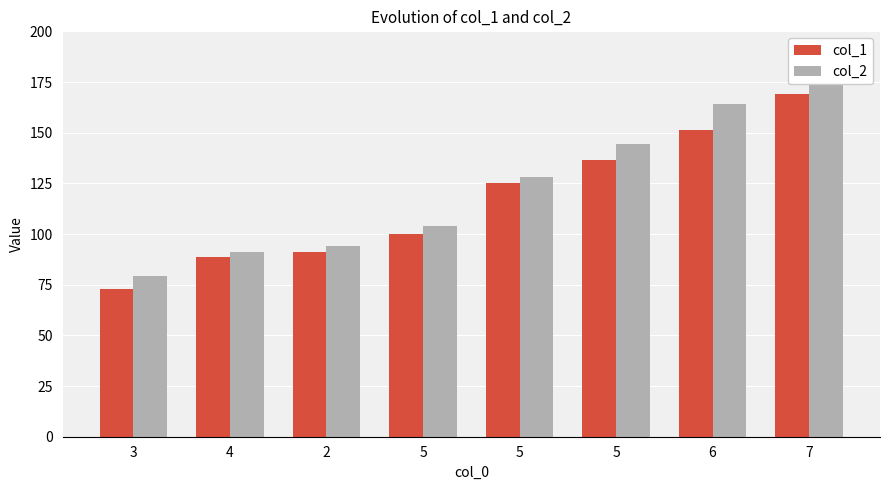

Reading left to right, list all the values displayed in this chart.

col_1: 3=72.8	4=88.6	2=91.2	5=100.0	5=125.2	5=136.4	6=151.1	7=169.0
col_2: 3=79.0	4=90.9	2=94.0	5=103.8	5=128.3	5=144.4	6=164.1	7=173.4